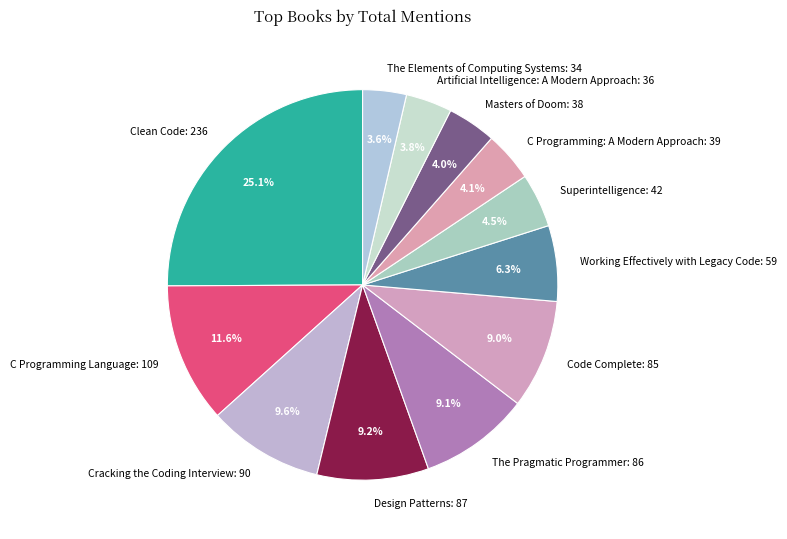

What percentage is NOT represented by Cracking the Coding Interview?

90.4%